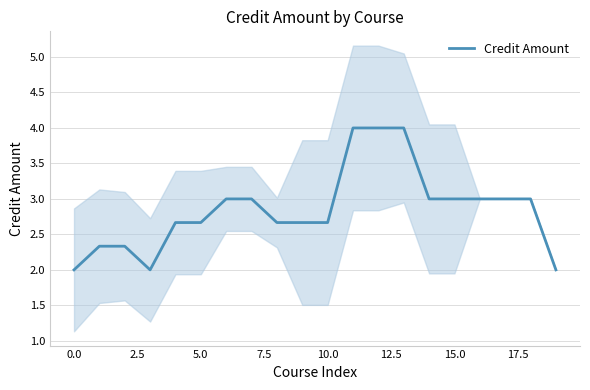

True or false: Credit Amount has a value of 4.6 at 5.0.

False